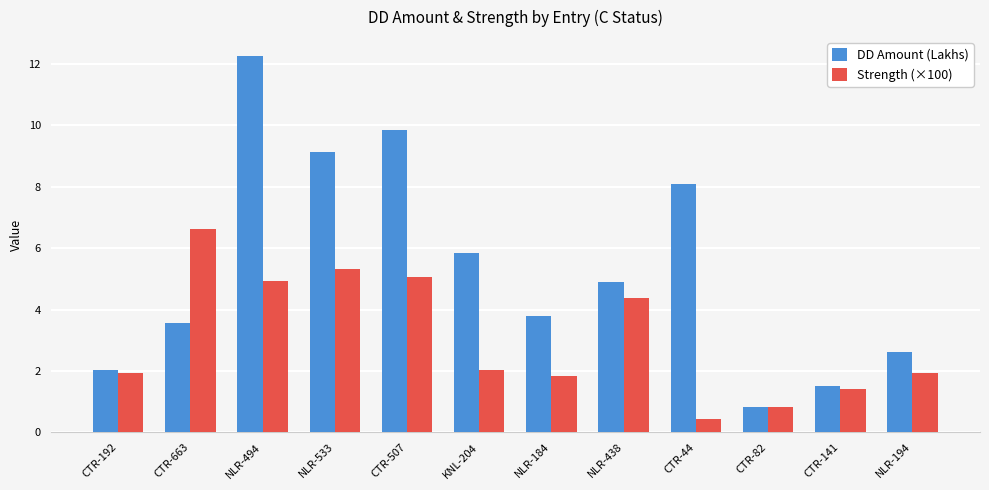

List the series in order of their overall mean, highest first.

DD Amount (Lakhs), Strength (×100)